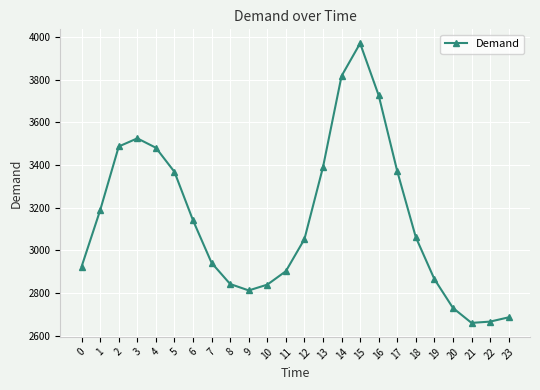

True or false: the data has more than 0 interior local peaks.

True